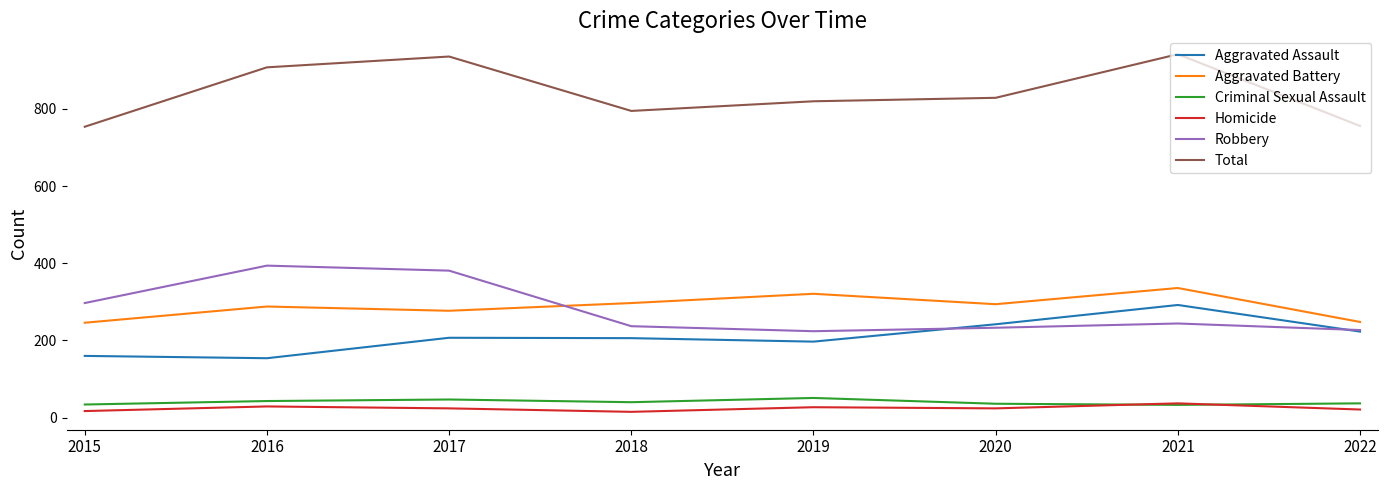

What are all the series names shown in the legend?

Aggravated Assault, Aggravated Battery, Criminal Sexual Assault, Homicide, Robbery, Total